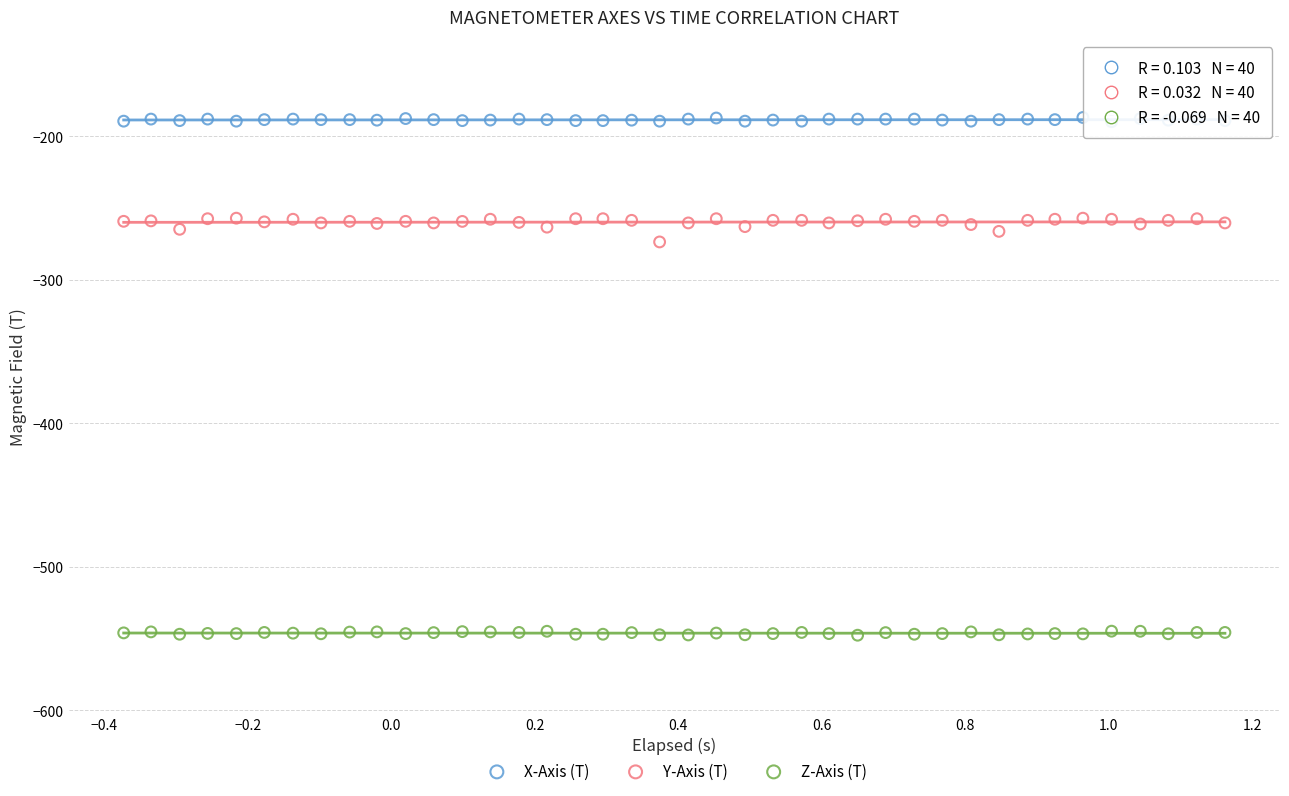

Across all data points, what is the range of X values (max minus min)?

1.5